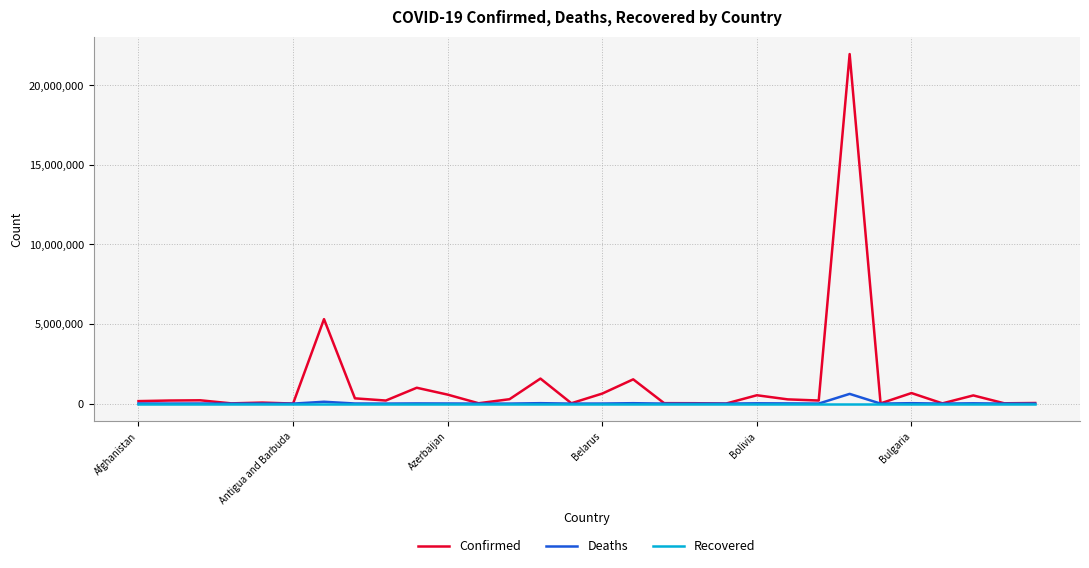

Which series has the widest spread of values?

Confirmed